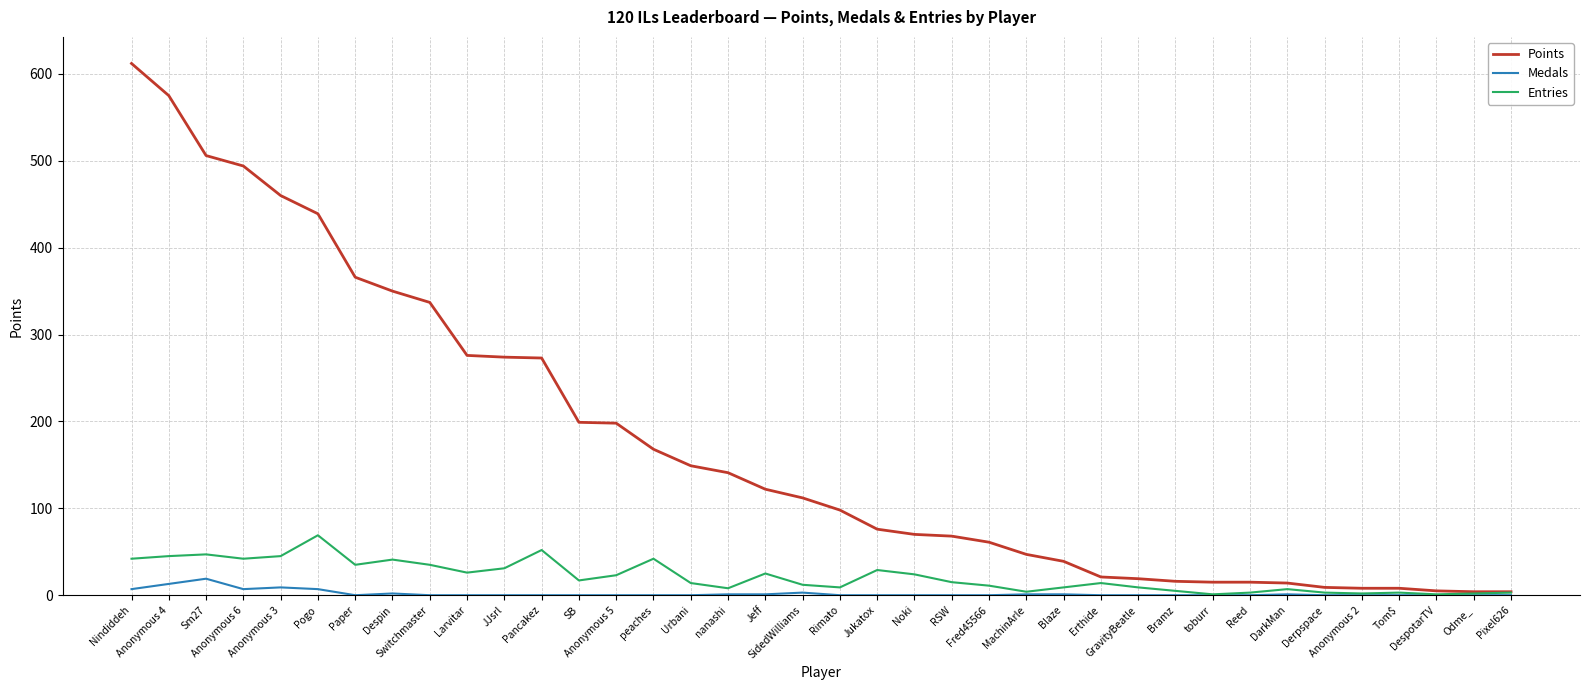

What are all the series names shown in the legend?

Points, Medals, Entries